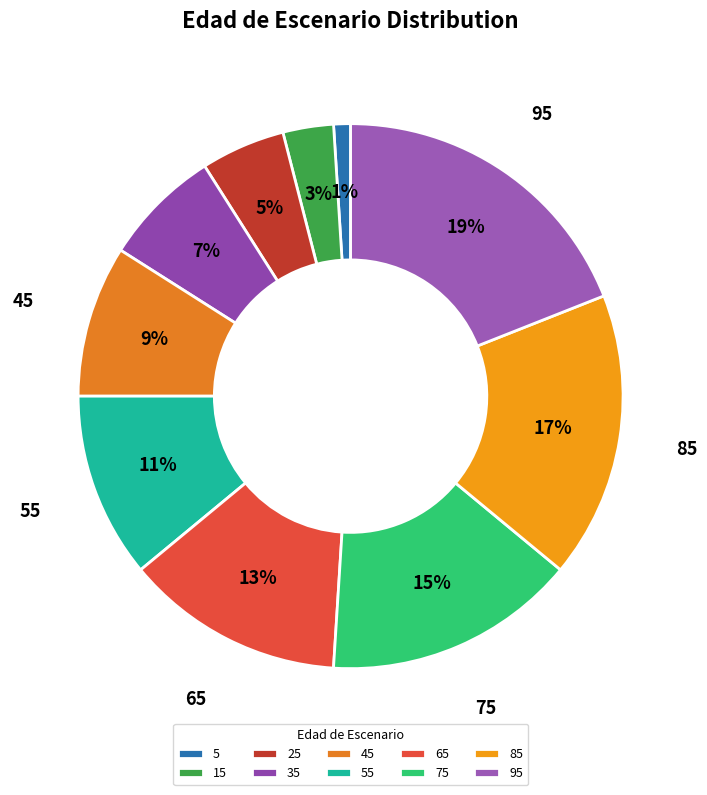

What percentage is the 5 slice, to the nearest percent?

1%